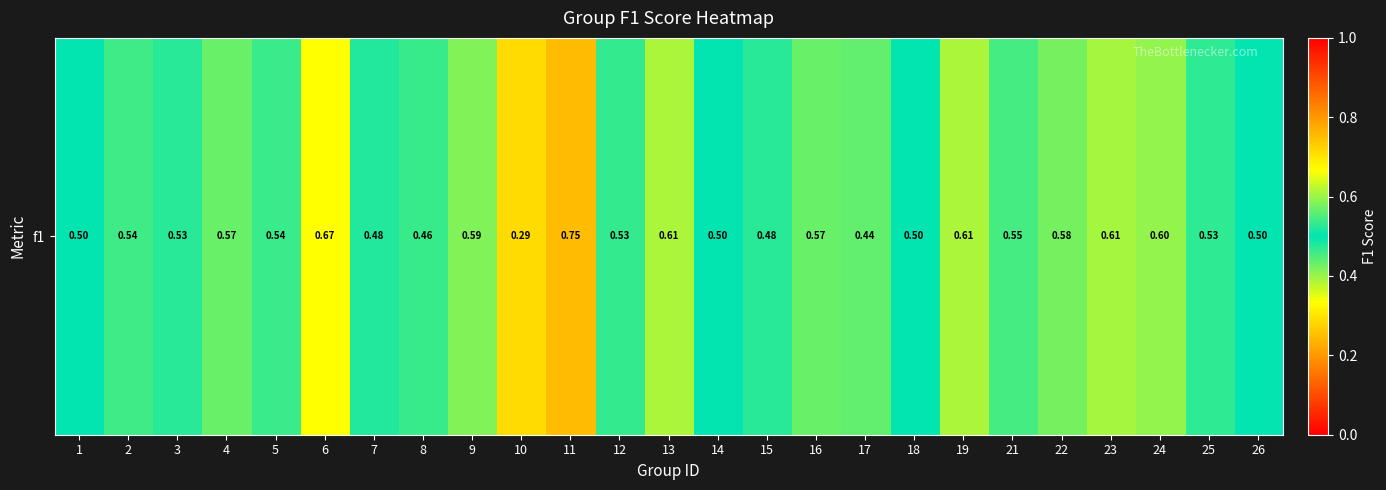

What is the average value?

0.5